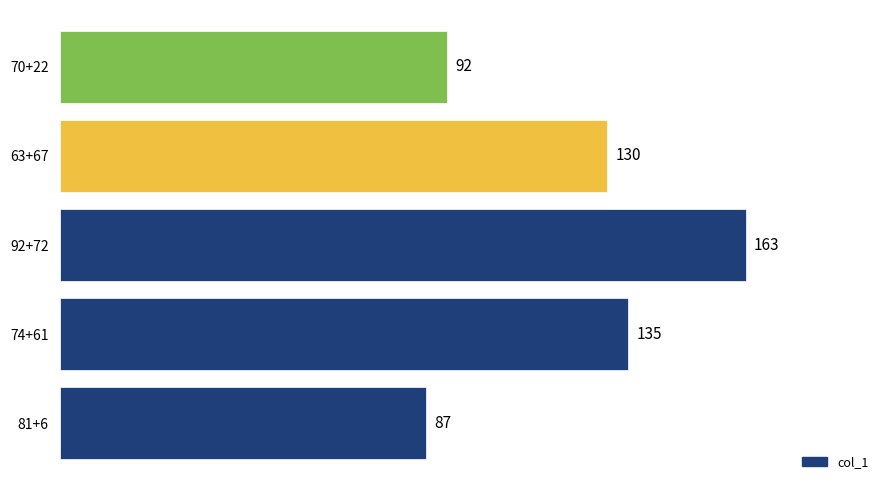

Which has a higher value, 70+22 or 74+61?

74+61